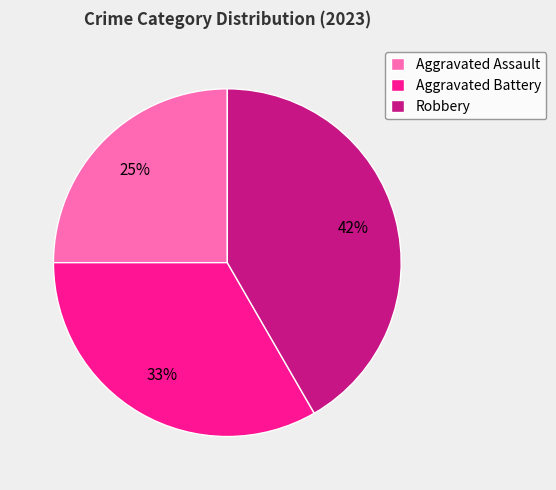

Between Aggravated Assault and Aggravated Battery, which is larger?

Aggravated Battery